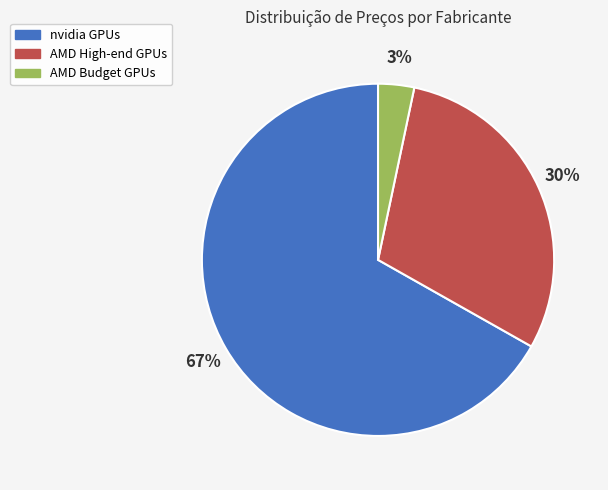

To the nearest percent, what is the average slice percentage?

33%